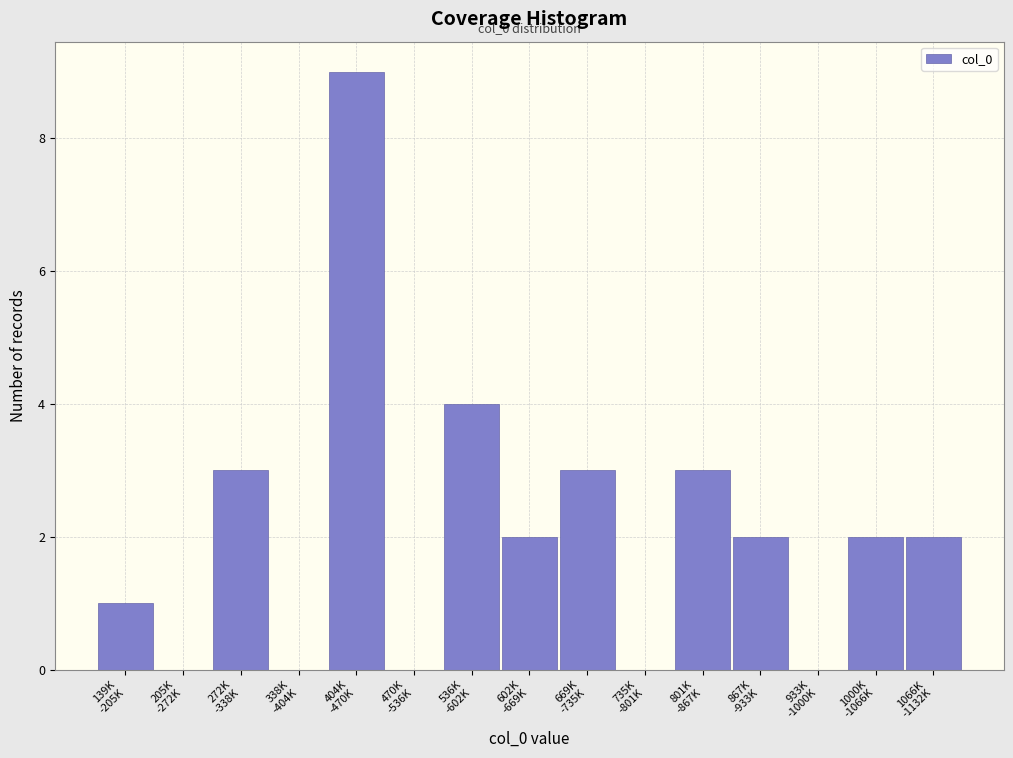

What is the greatest value displayed?

9